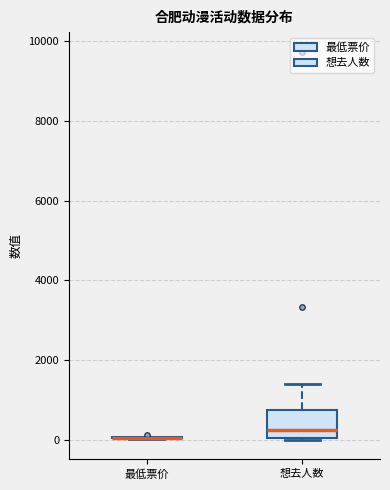

Reading left to right, transcribe this box plot: for each box, give where its median line is, the range the box spans, and where its two whiskers end, as read against the y-axis. The values are not printed on the chart, so give them approximately, as read against the axis.

最低票价: box collapsed to a line at 0, whiskers 0 to 0
想去人数: median 200, box 0 to 800, whiskers 0 to 1400